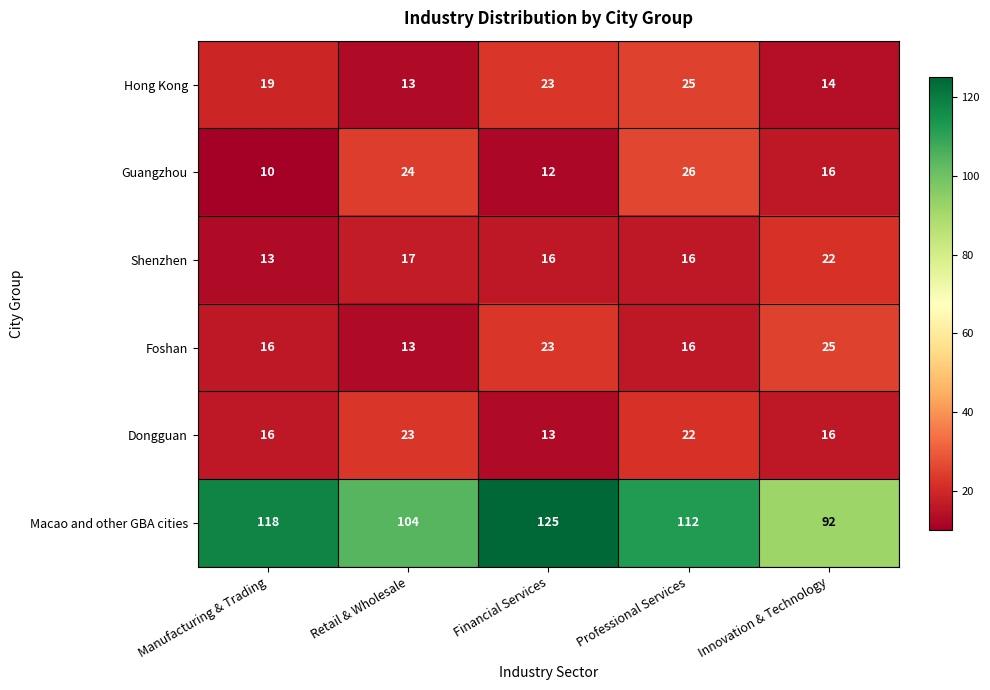

What is the sum of the Hong Kong values at Professional Services and Financial Services?

48